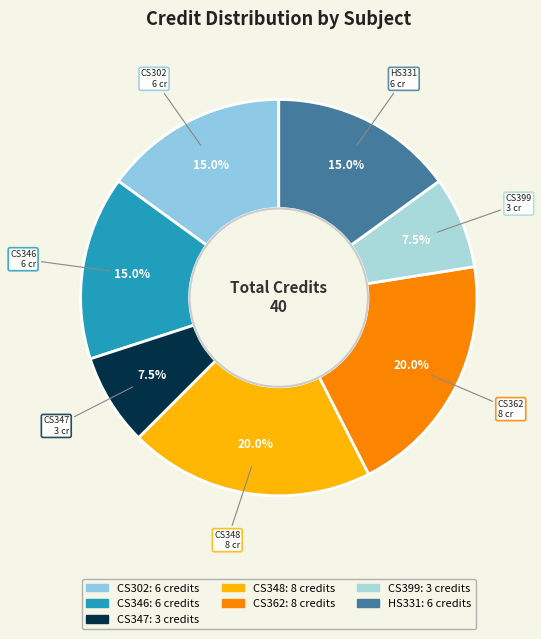

How many segments does this pie chart have?

7